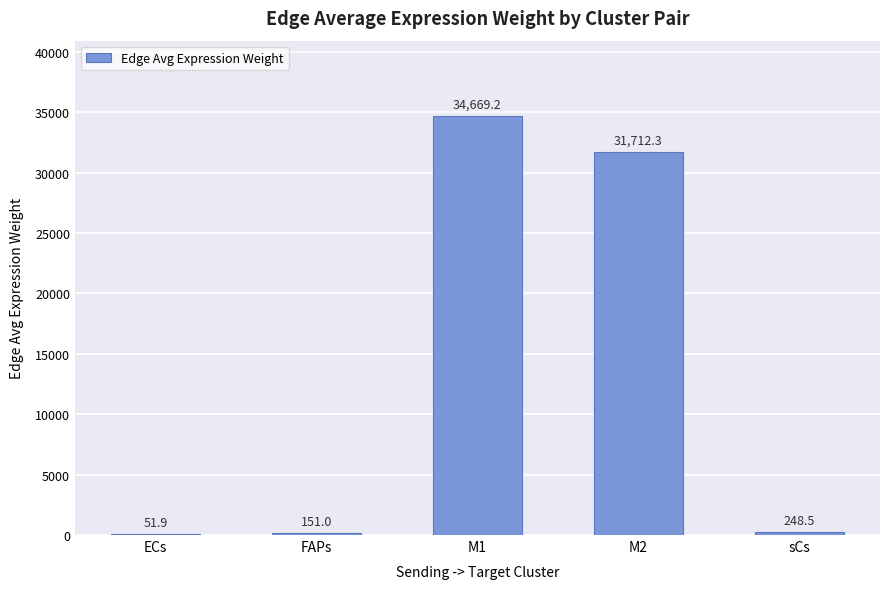

Which has a higher value, FAPs or M1?

M1